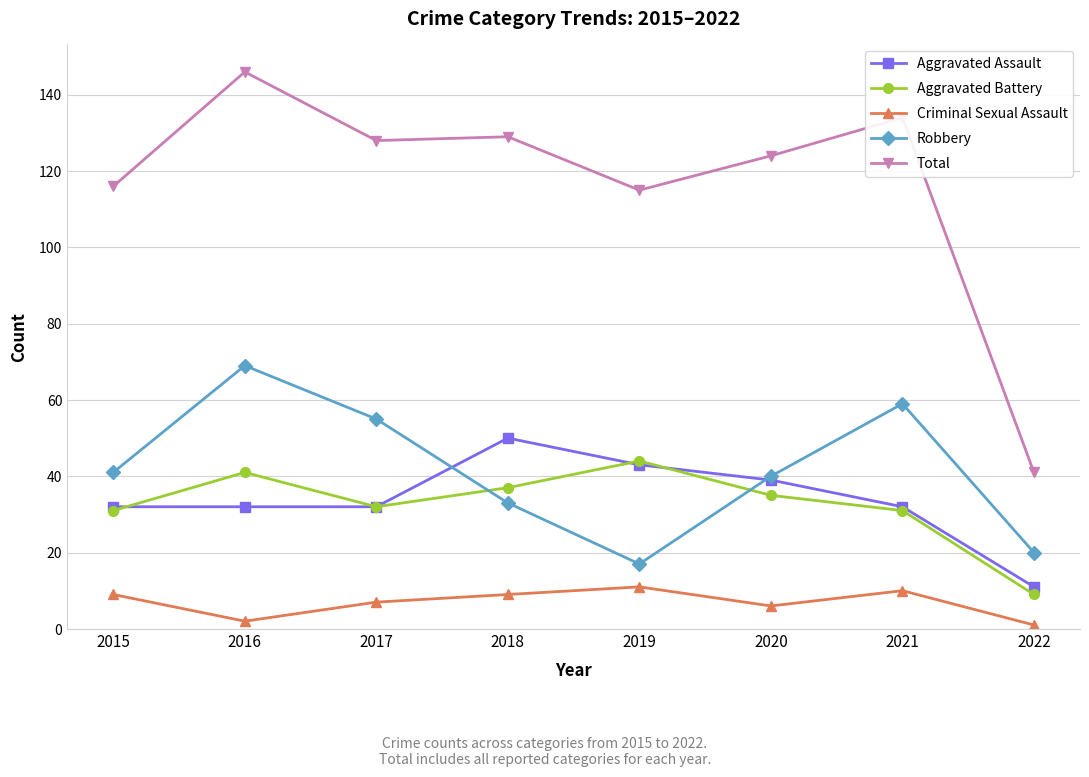

What is the approximate value of Aggravated Battery at 2020, to the nearest 5?

35